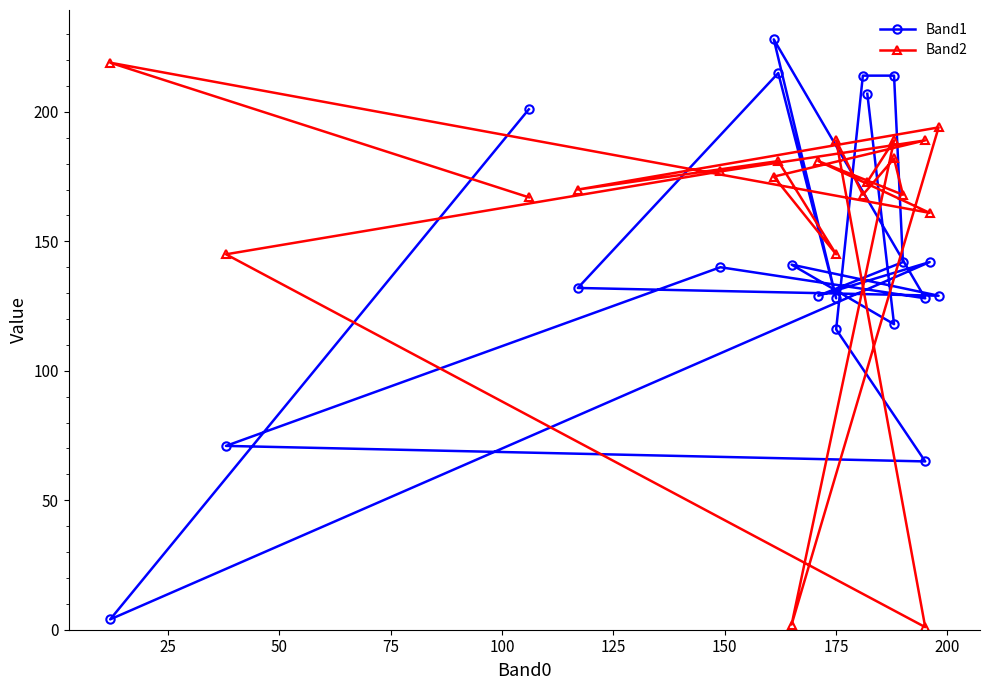

In Band1, how many points are higher than both neighbors (excluding endpoints)?

5